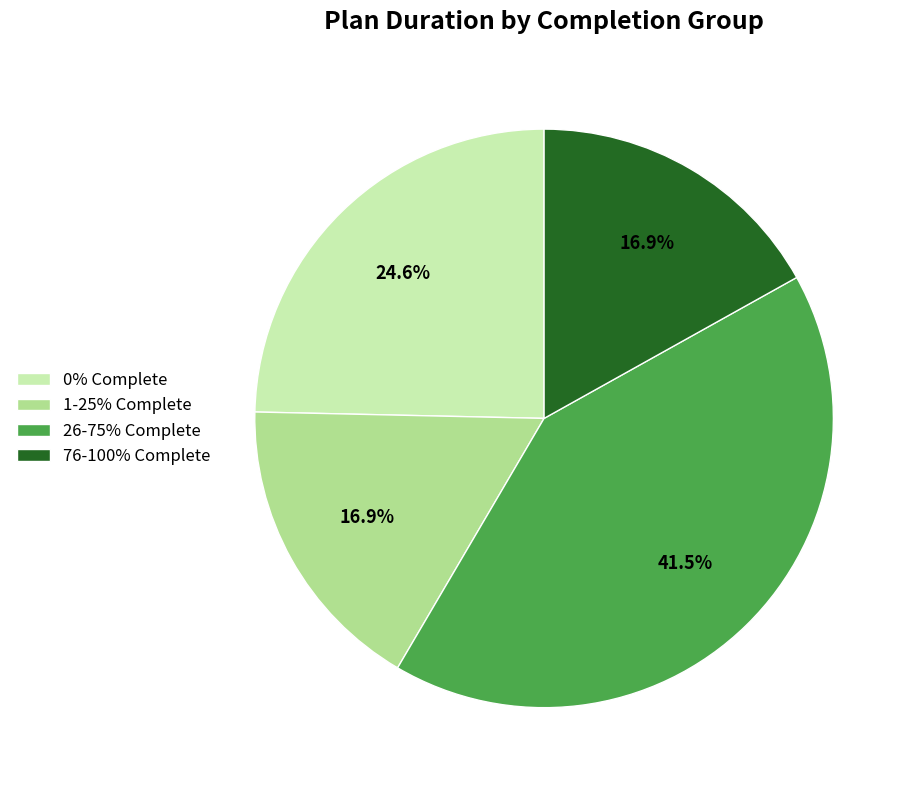

Approximately how many times larger is the value at 76-100% Complete compared to 0% Complete?

0.7